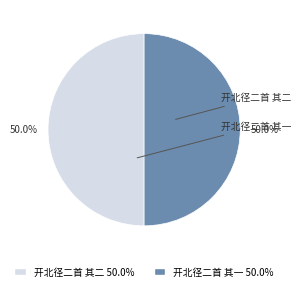

How many slices are in this pie chart?

2